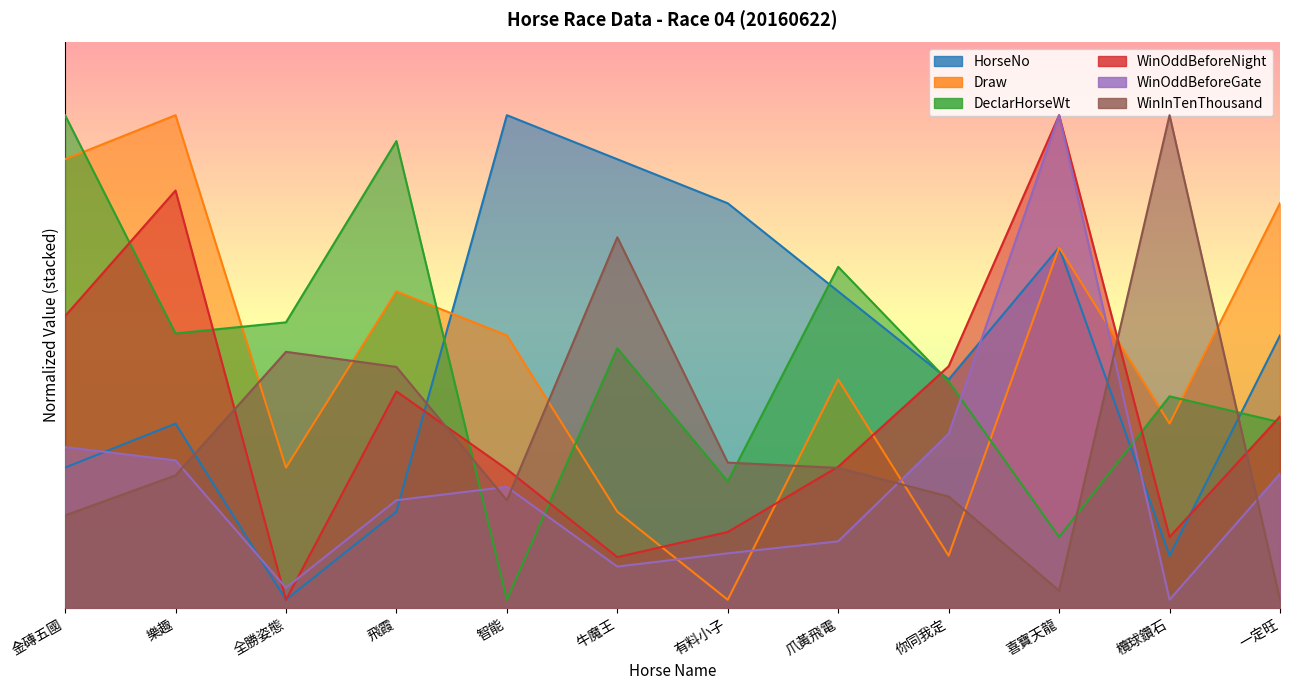

What is the difference between the WinInTenThousand values at 有料小子 and 智能?

46.7